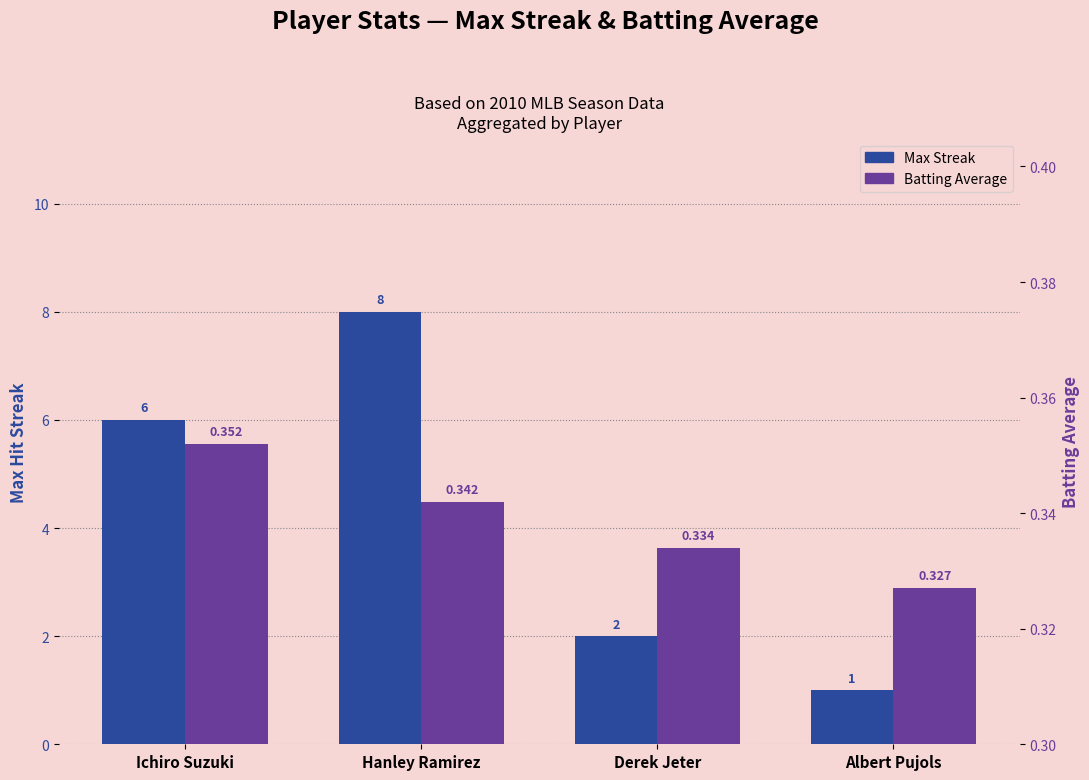

Is the value of Batting Average at Ichiro Suzuki greater than the value of Max Streak at Ichiro Suzuki?

No